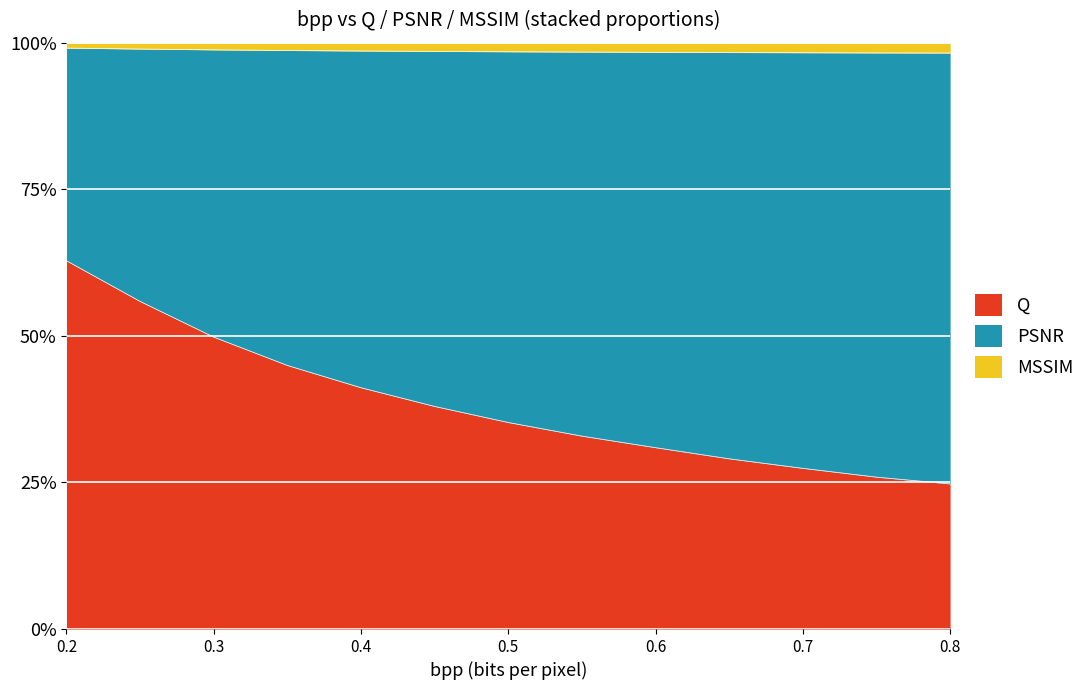

True or false: PSNR has a value of 48.2 at 0.65.

False